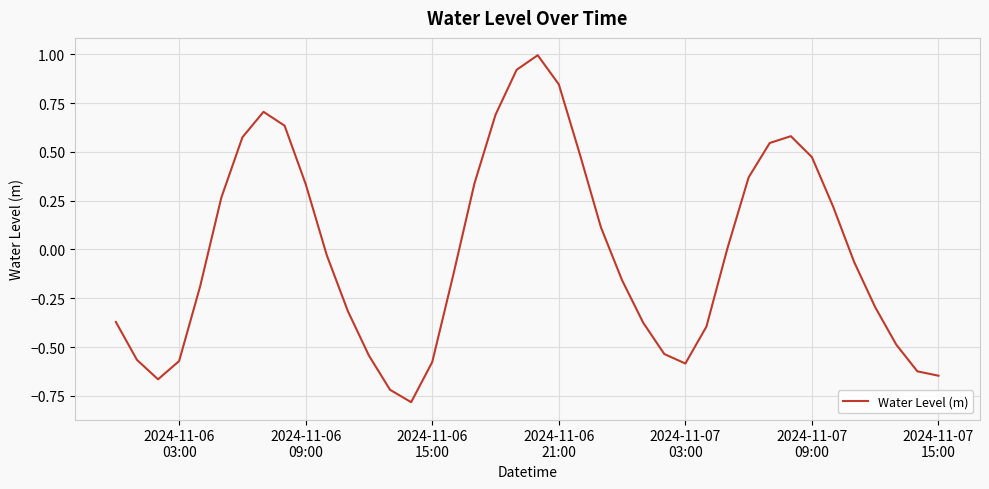

What is the smallest value displayed?

-0.8